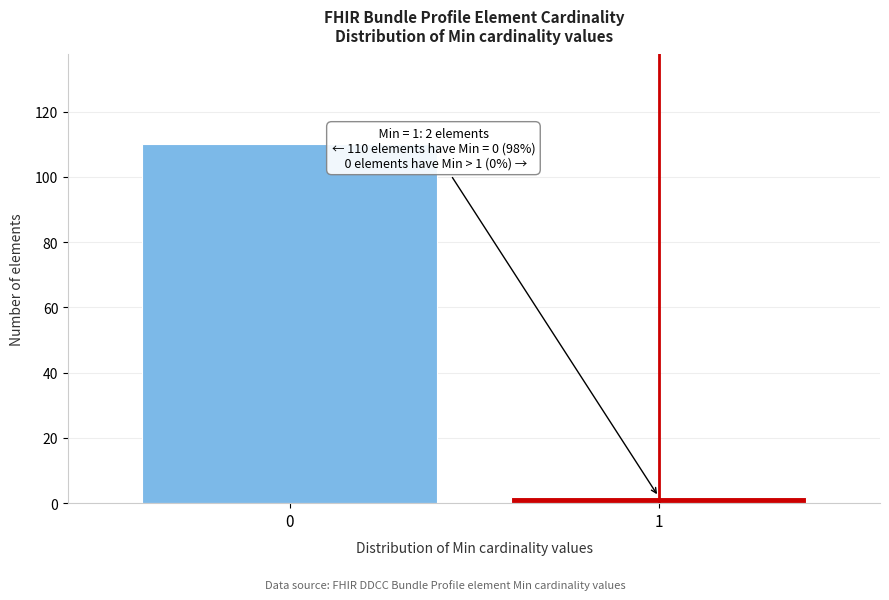

Reading left to right, list all the values displayed in this chart.

0=110	1=2